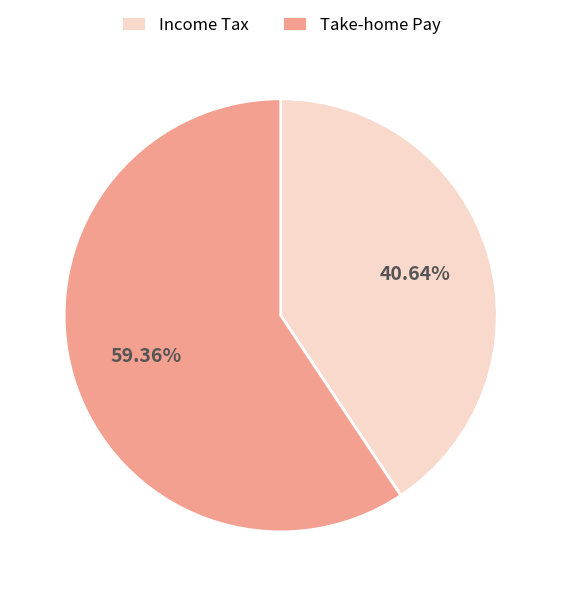

Rank the categories by value from lowest to highest.

Income Tax, Take-home Pay